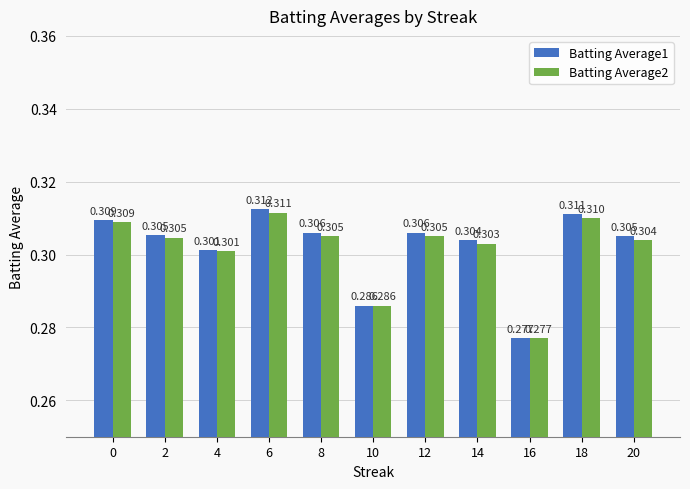

At which label is Batting Average1 closest to 0?

16